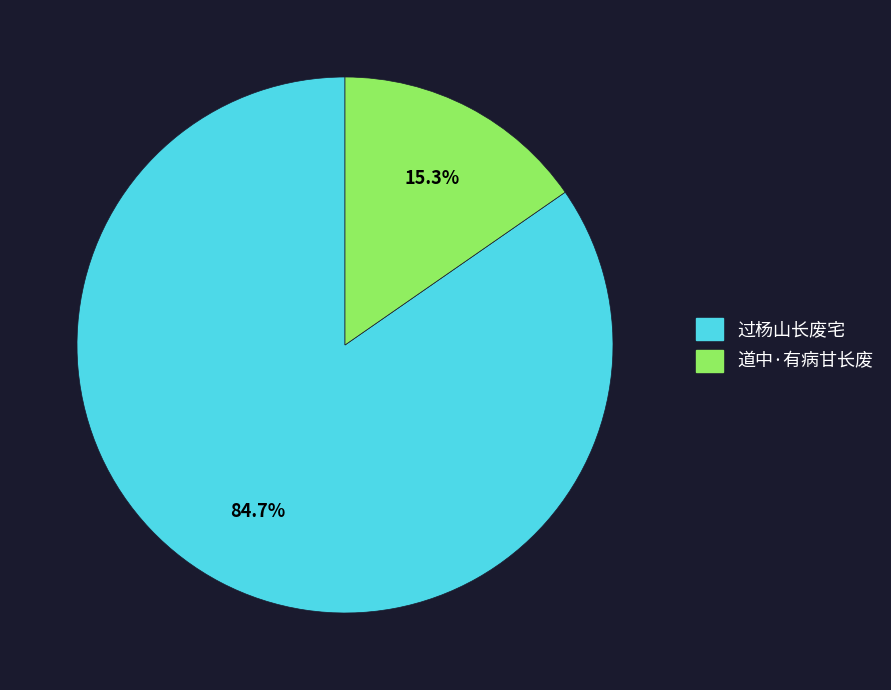

Is it true that 过杨山长废宅 is 98% of the pie?

False